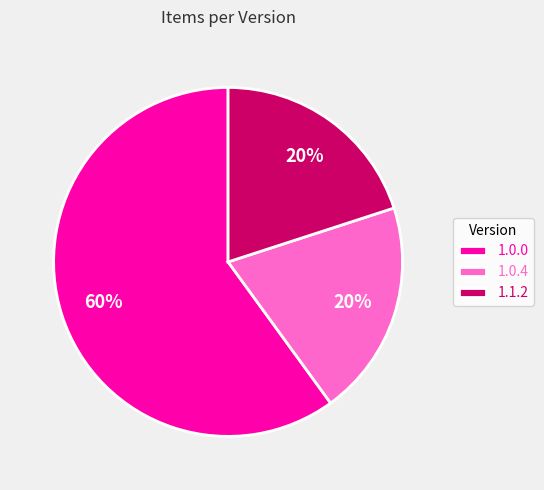

Between 1.0.0 and 1.0.4, which is larger?

1.0.0